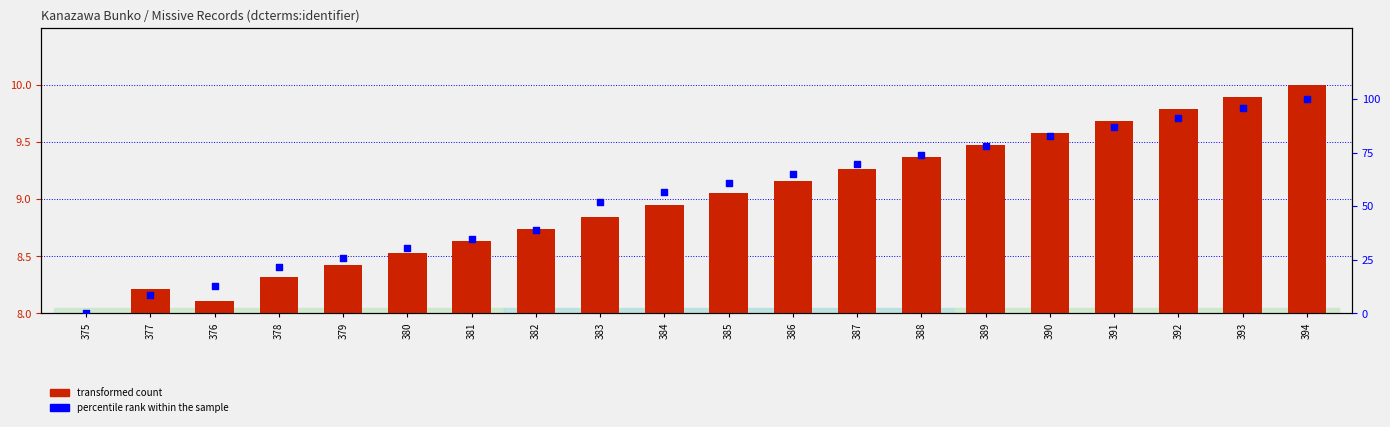

Which series reaches the minimum Y coordinate?

transformed count